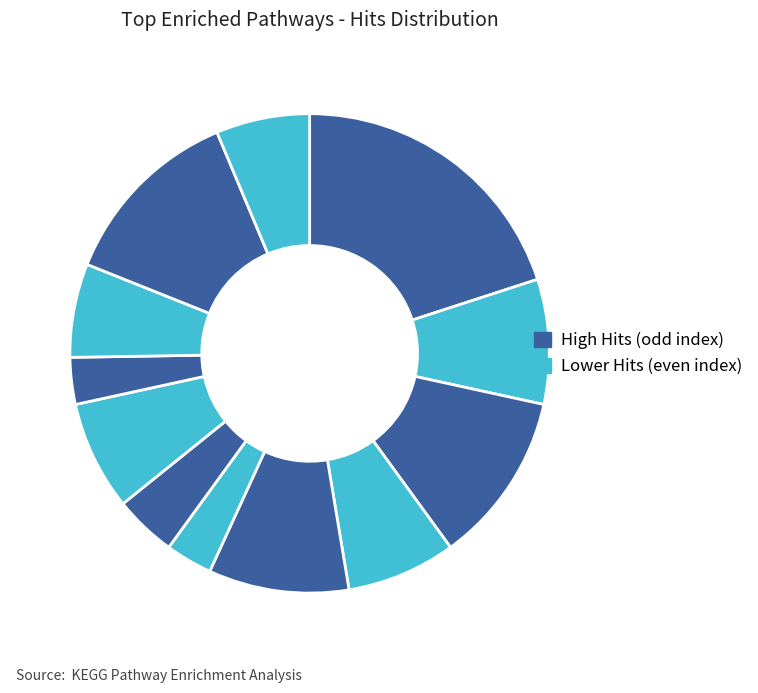

How many segments does this pie chart have?

12